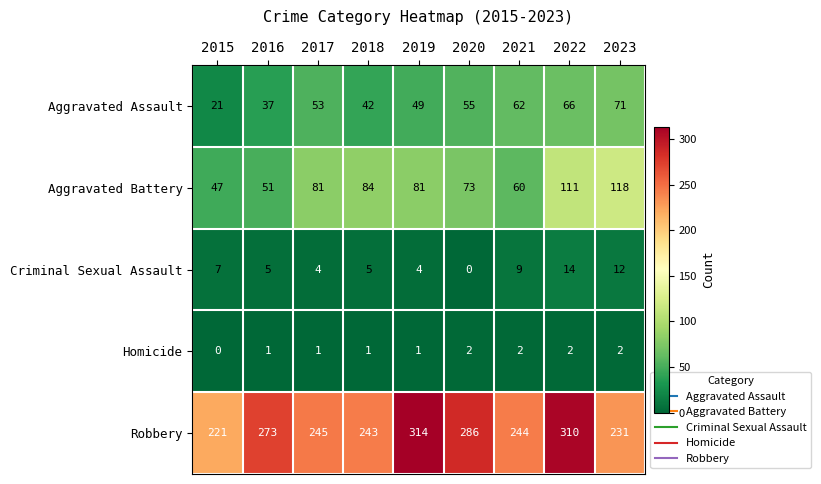

How many data points does each series have?

9